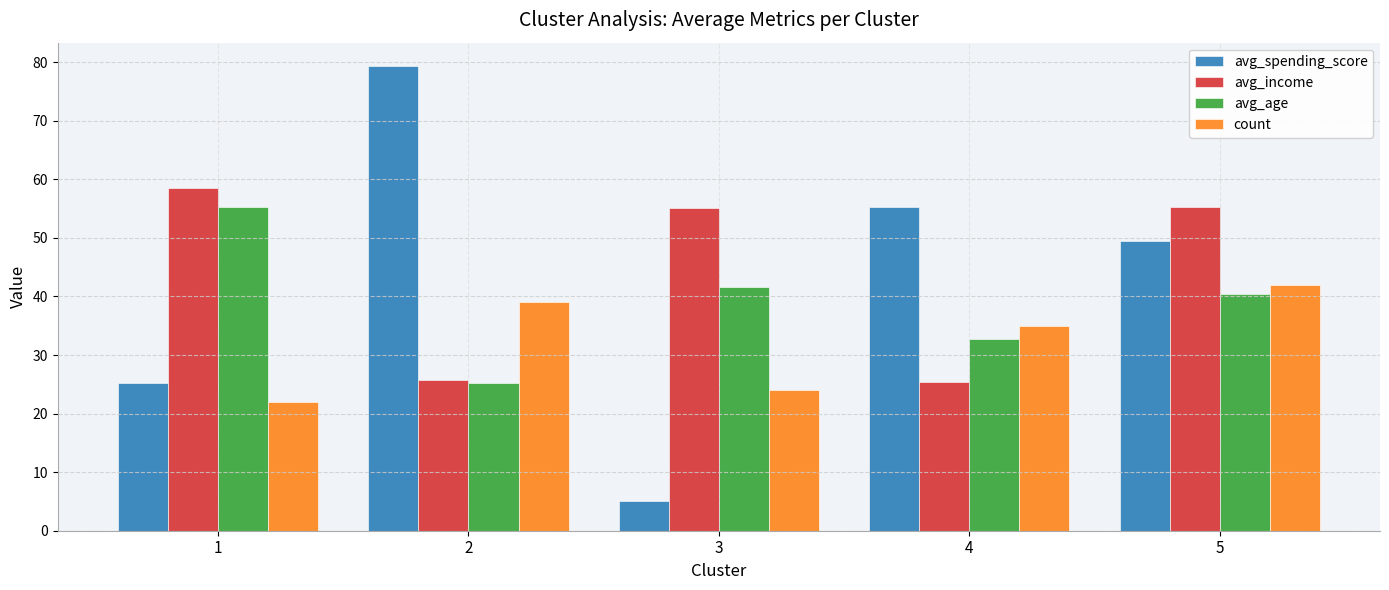

Which label corresponds to the largest value in the chart?

2